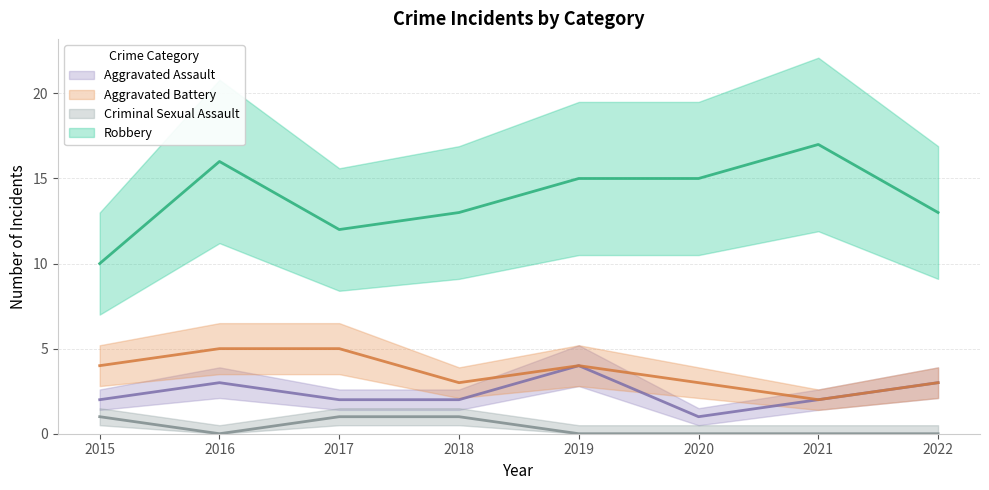

What is the difference between the maximum and second lowest values in the Aggravated Assault series?

2